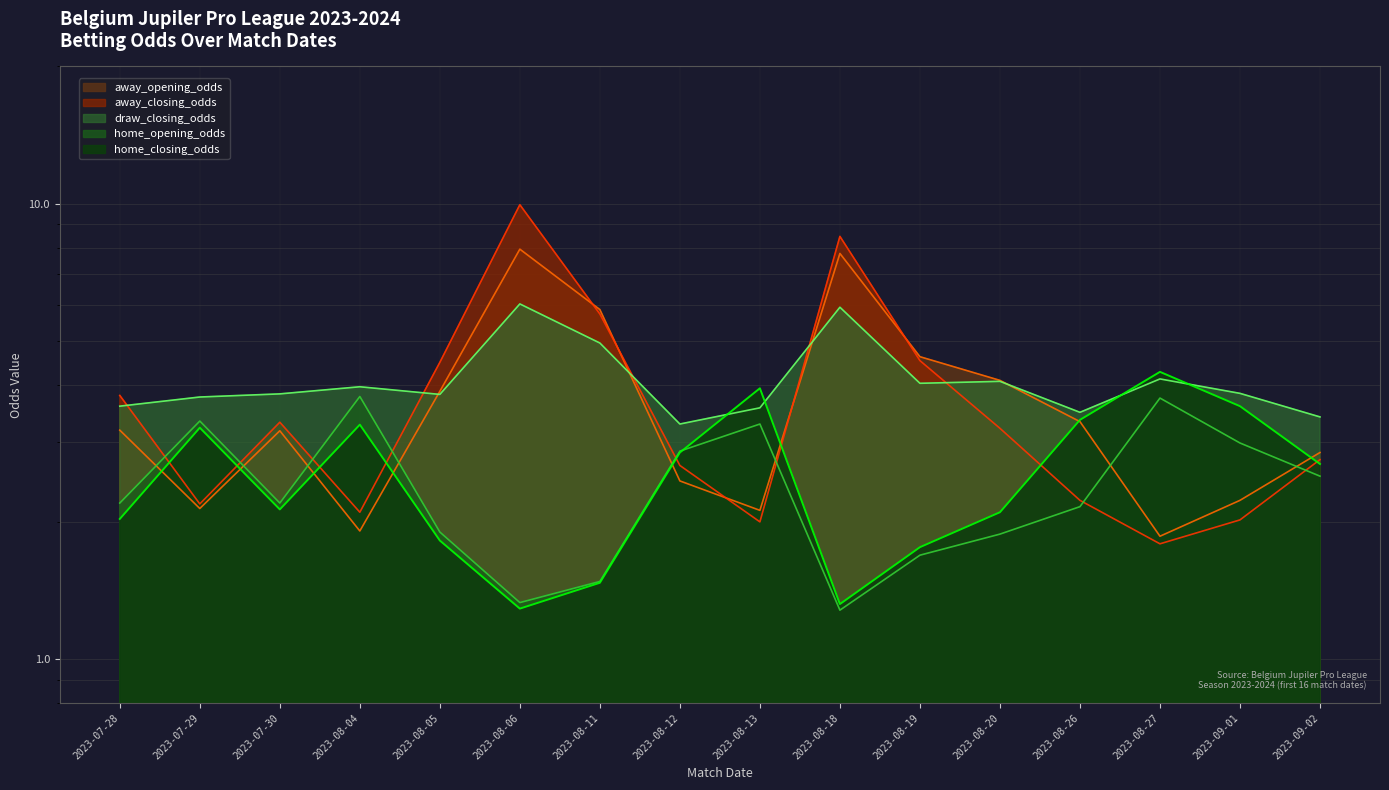

What is the difference between the away_opening_odds values at 2023-08-04 and 2023-08-20?

2.2